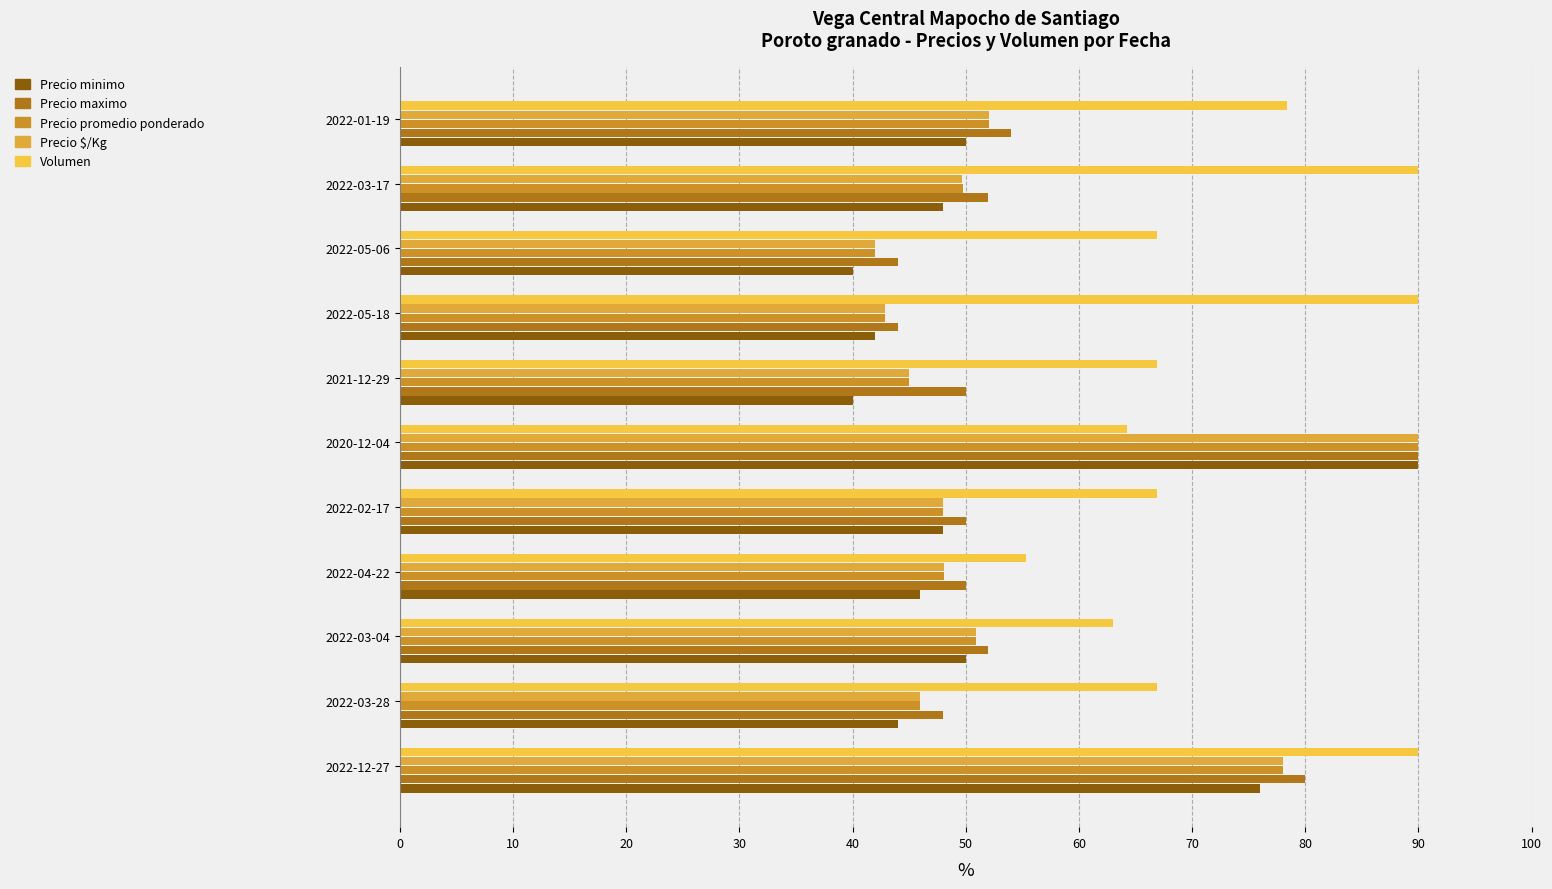

Count the number of categories in the chart.

11